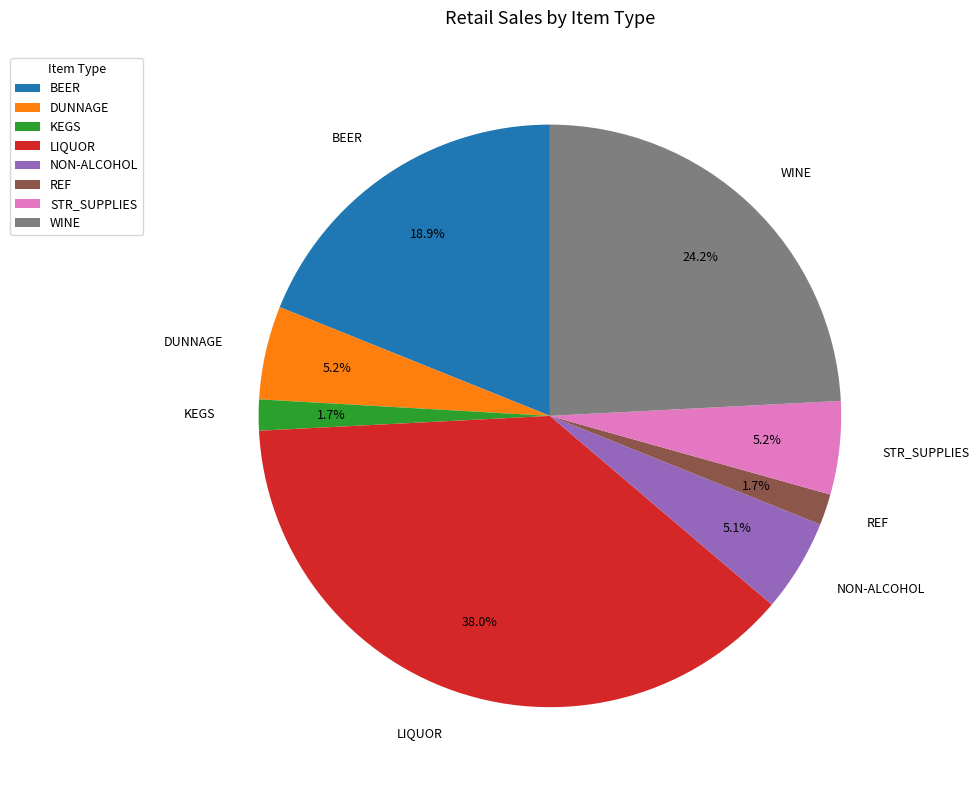

Which category has the biggest portion of the pie?

LIQUOR